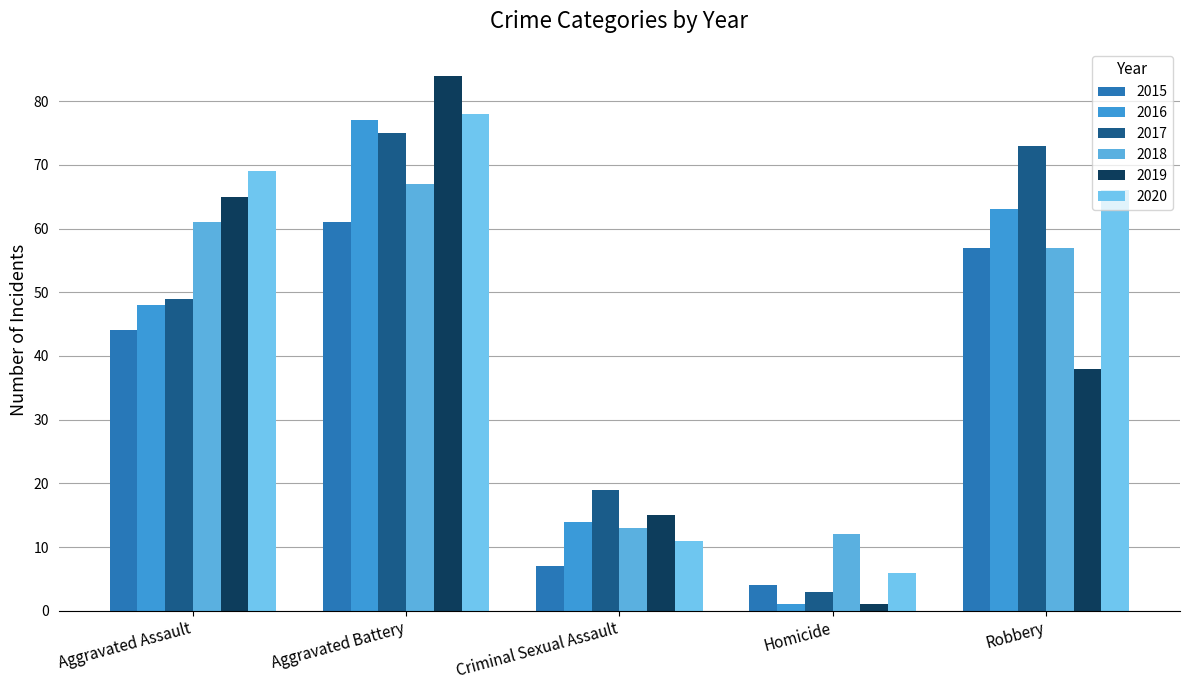

What value does the 2016 series have at Aggravated Battery, to the nearest 5?

75